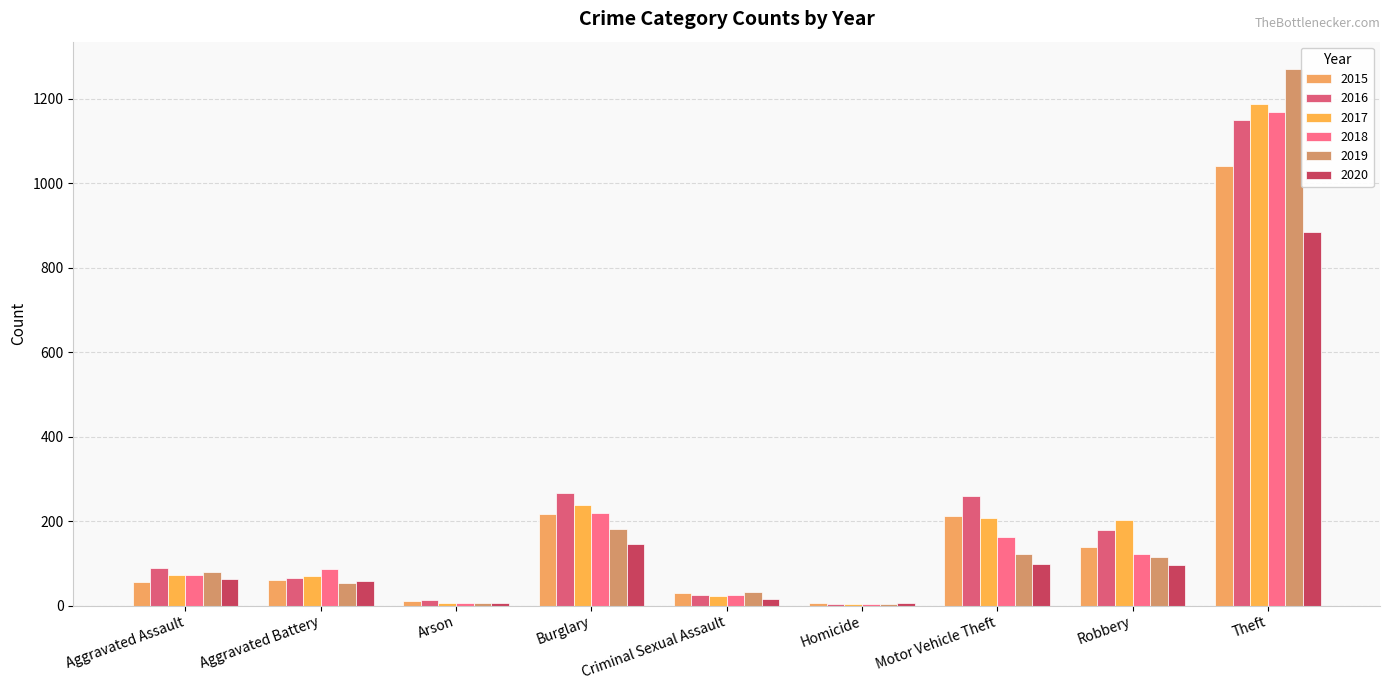

What is the difference between the 2018 values at Burglary and Aggravated Battery?

132